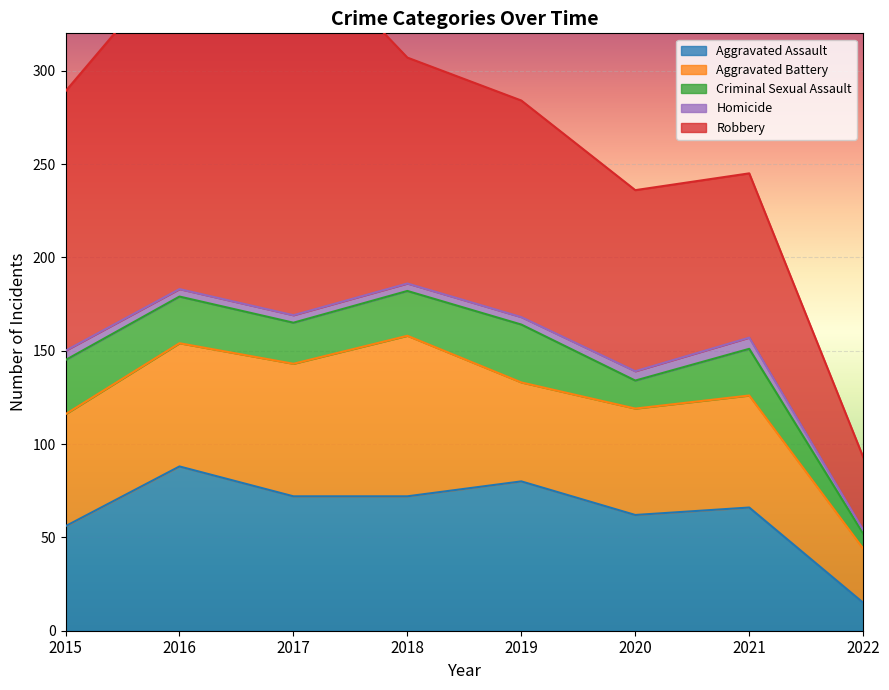

What is the value of the Aggravated Assault point at the 3rd from the left?

72